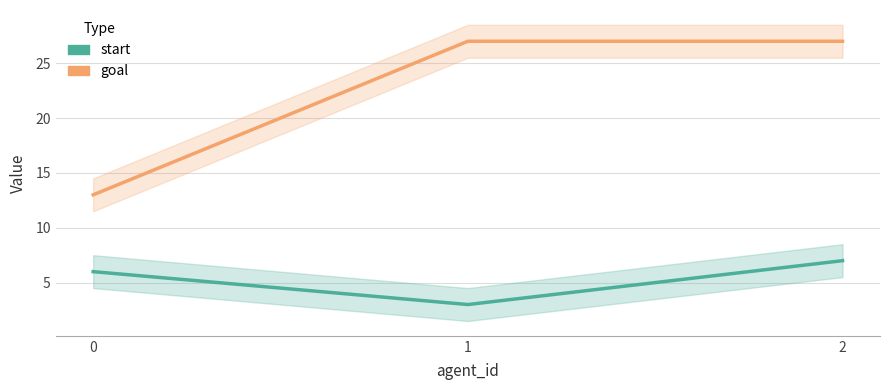

Which series has the largest total across all categories?

goal